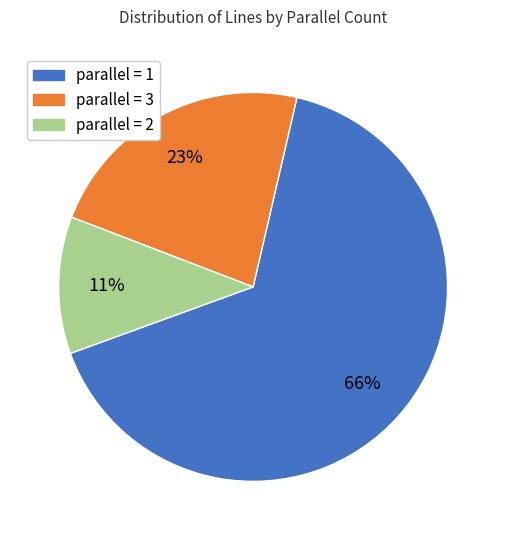

To the nearest percent, what is the average slice percentage?

33%